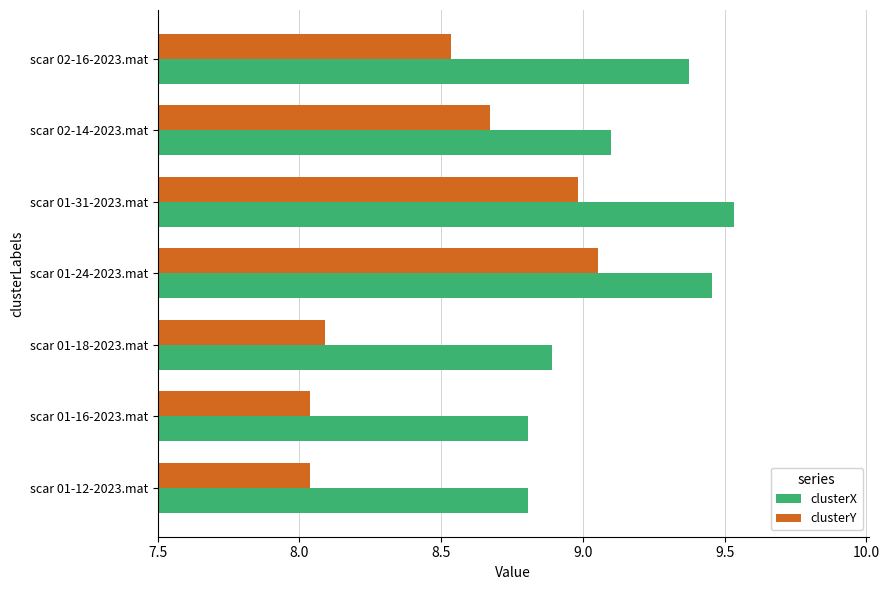

At which category does the chart reach its peak across all series?

scar 01-31-2023.mat